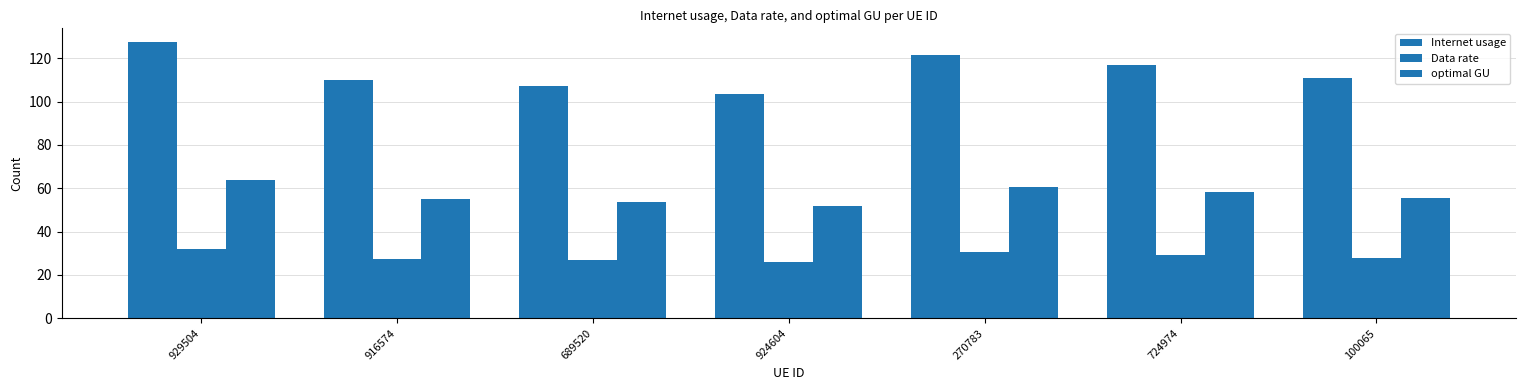

How many bars are there in total?

21